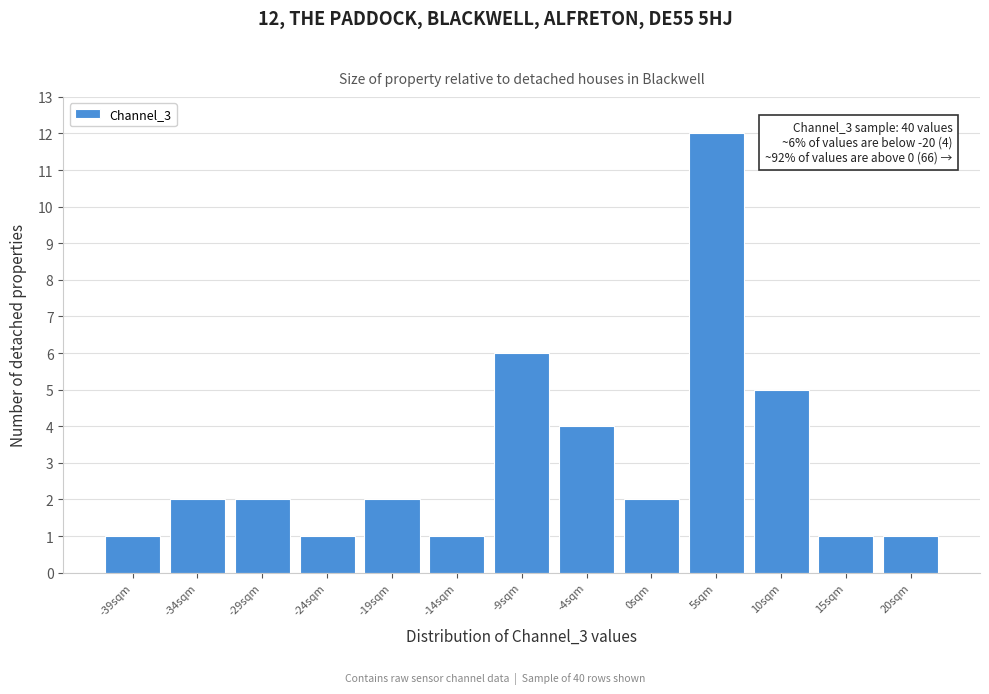

Reading left to right, transcribe all the data shown in this chart.

1	2	2	1	2	1	6	4	2	12	5	1	1